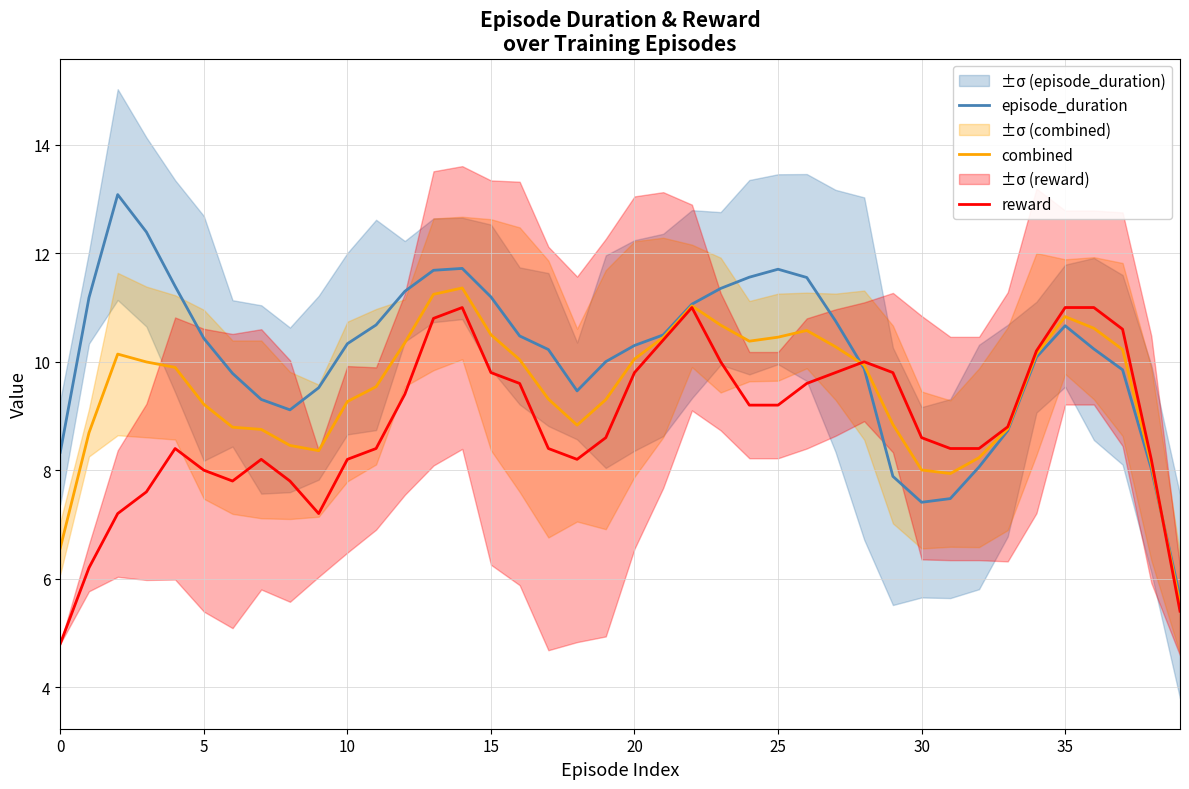

What are all the series names shown in the legend?

episode_duration, combined, reward